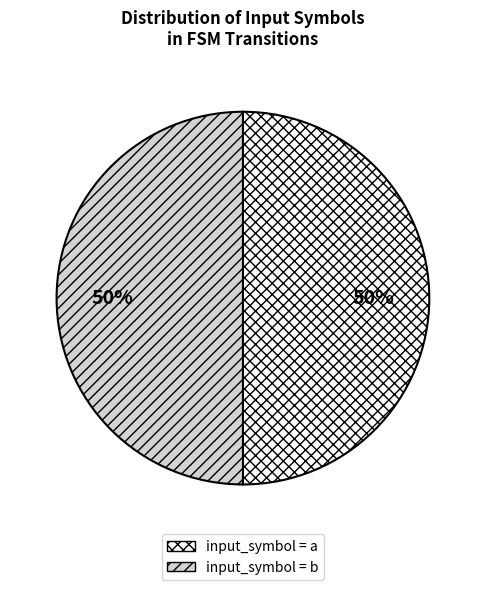

To the nearest percent, what is the difference between the largest and smallest slice percentages?

0%